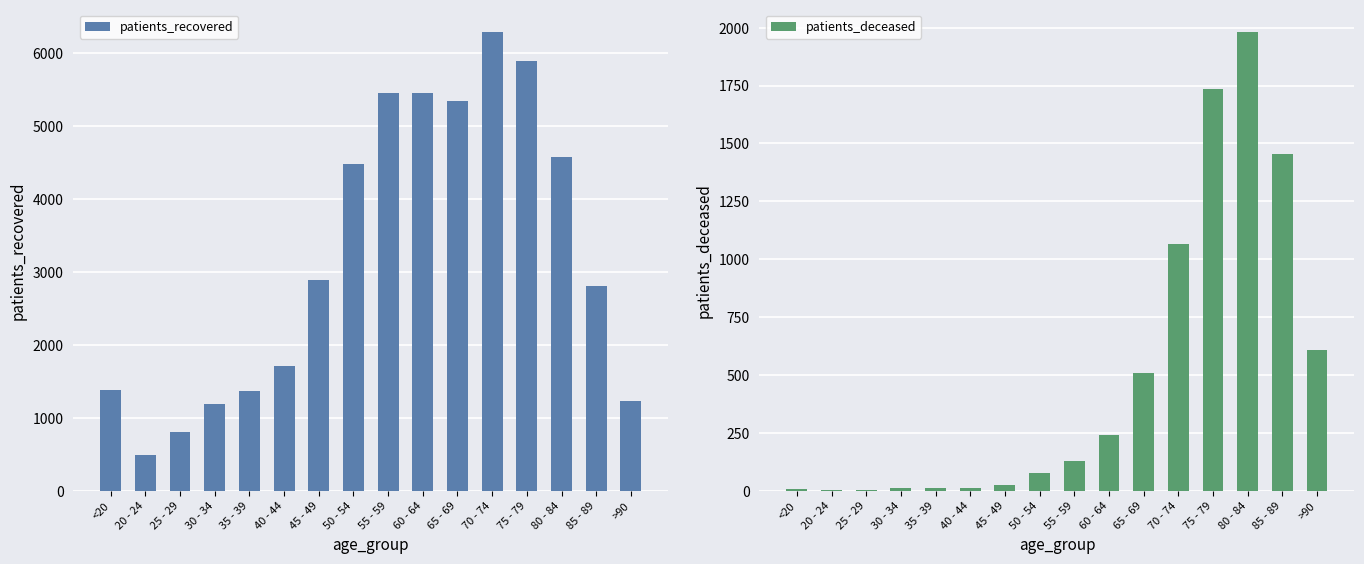

How many groups of bars are there?

16